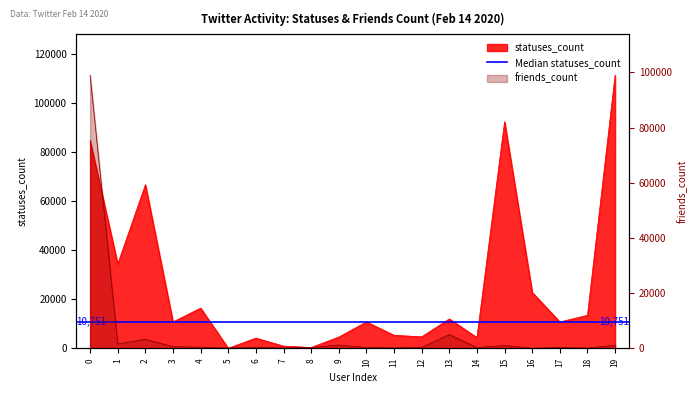

Reading left to right, what are all the values shown in this chart?

statuses_count: 84642	34317	66663	10752	16391	38	4174	906	345	4603	10750	5323	4703	11986	4381	92310	22811	10750	13458	111283
friends_count: 98999	1587	3294	610	411	107	381	107	312	1223	300	177	354	4992	284	1045	19	300	79	1142